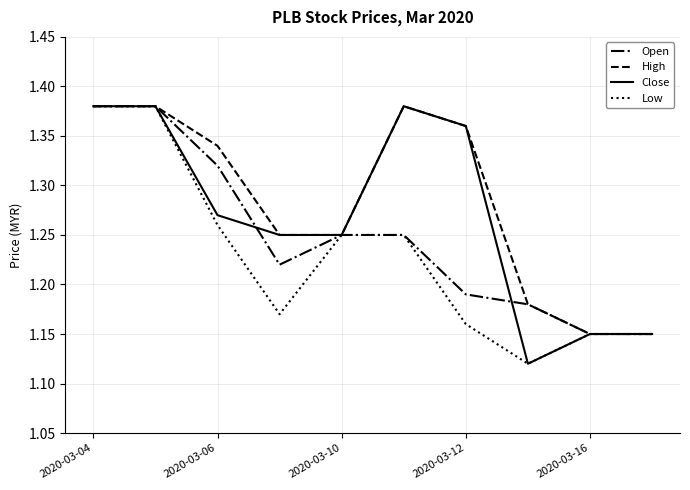

List the series in order of their overall mean, lowest first.

Low, Open, Close, High